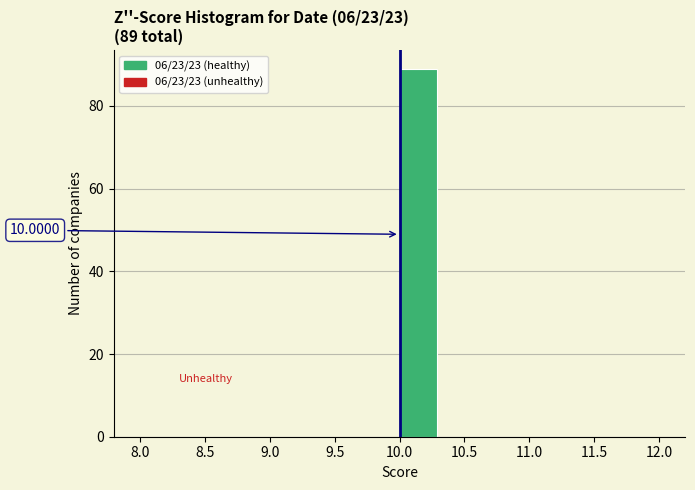

Over which range of the x-axis is the bar tallest?

10.00 to 10.30